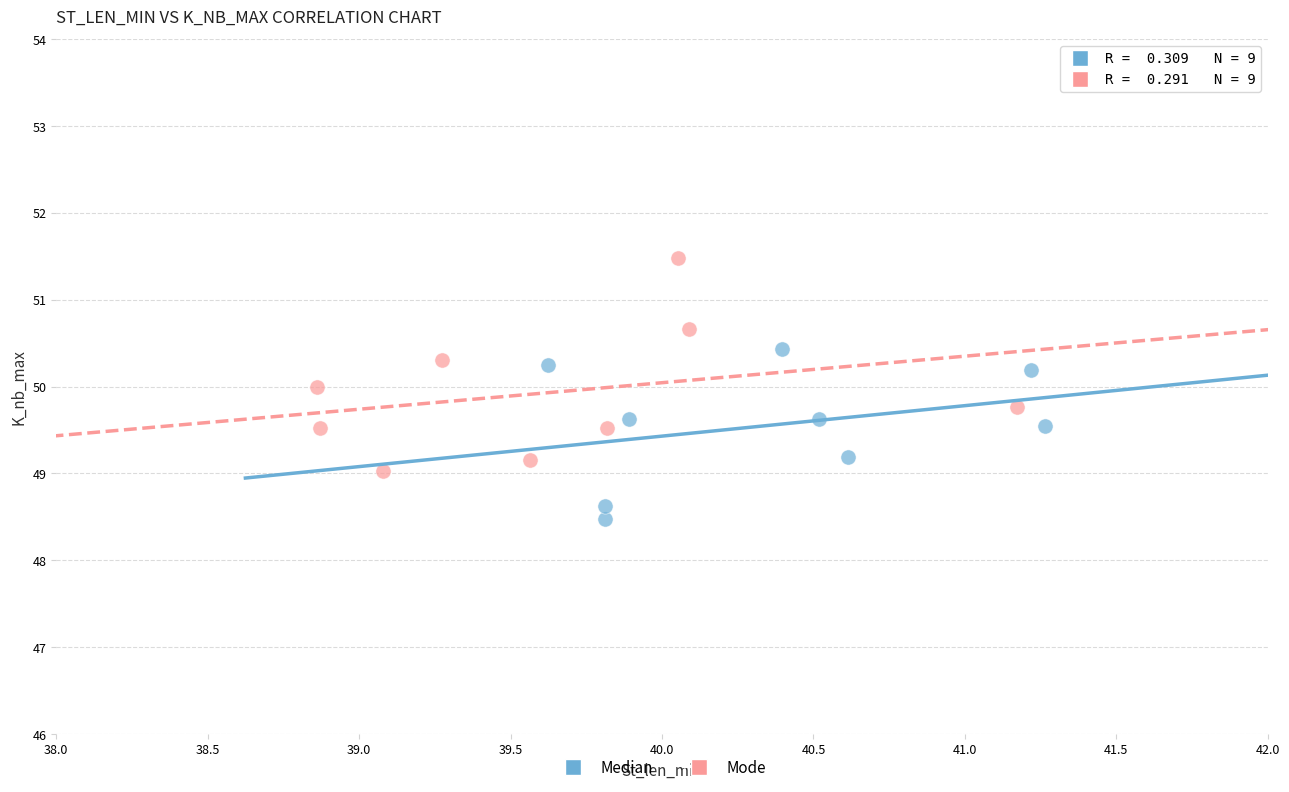

Which series contains the highest Y value?

Mode